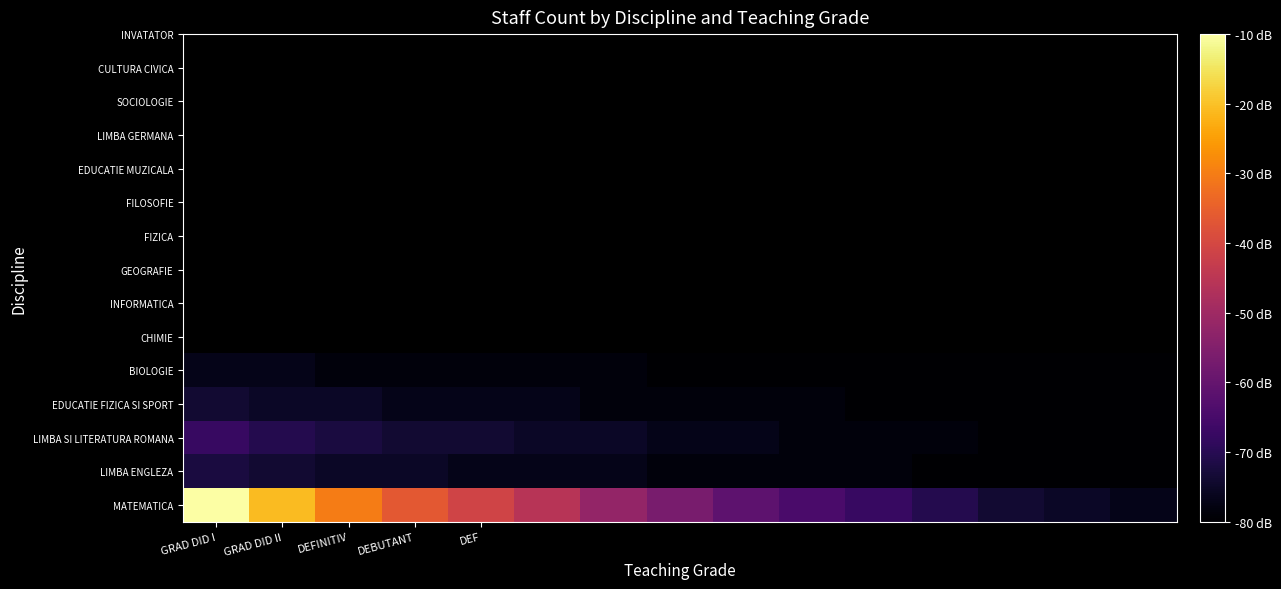

How many series are shown in this chart?

5